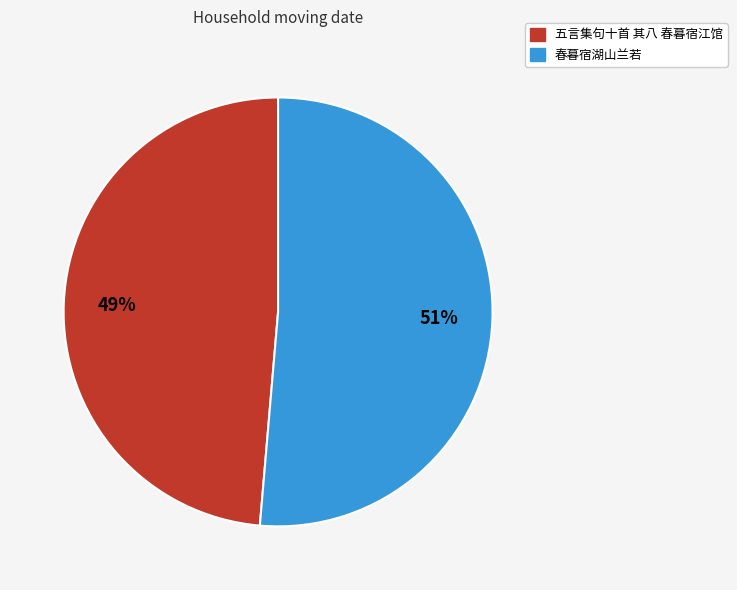

Which category has the smallest portion of the pie?

五言集句十首 其八 春暮宿江馆